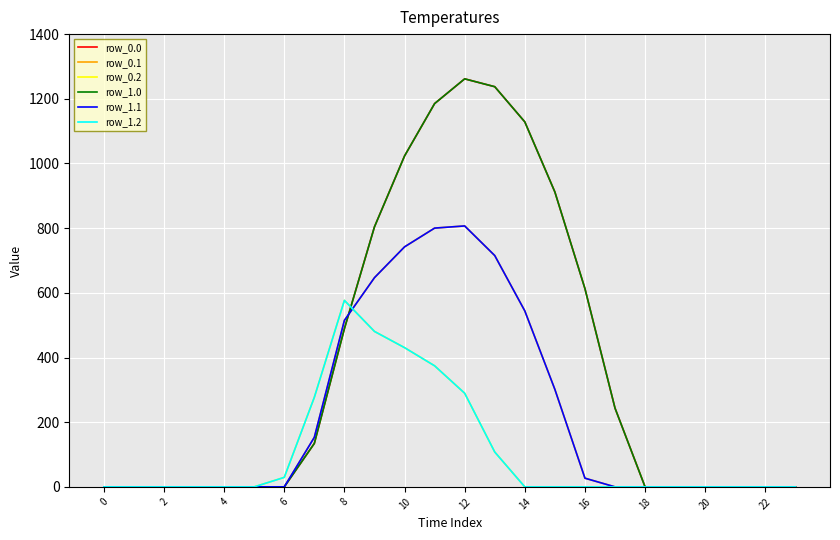

Is this an area chart (filled region under the line)?

No